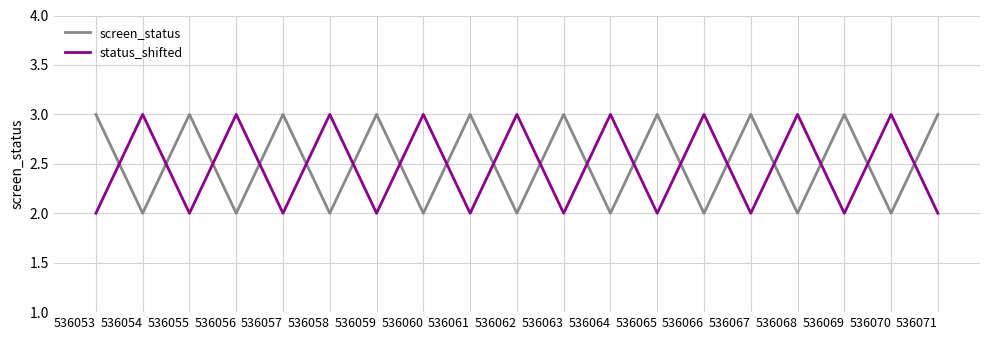

Between which two adjacent categories do status_shifted and screen_status first intersect?

536053 and 536054